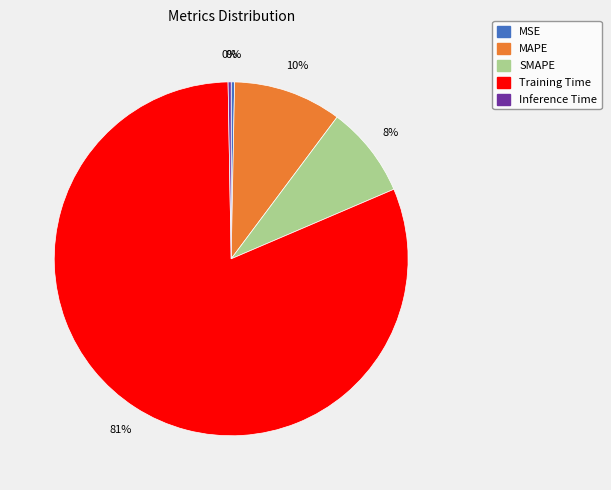

Between MAPE and Training Time, which is larger?

Training Time